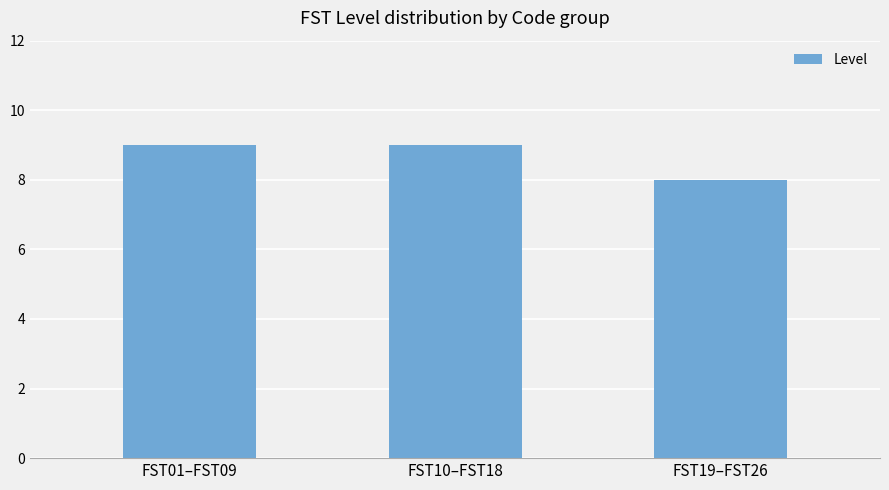

What is the label of the 2nd bar from the left?

FST10–FST18